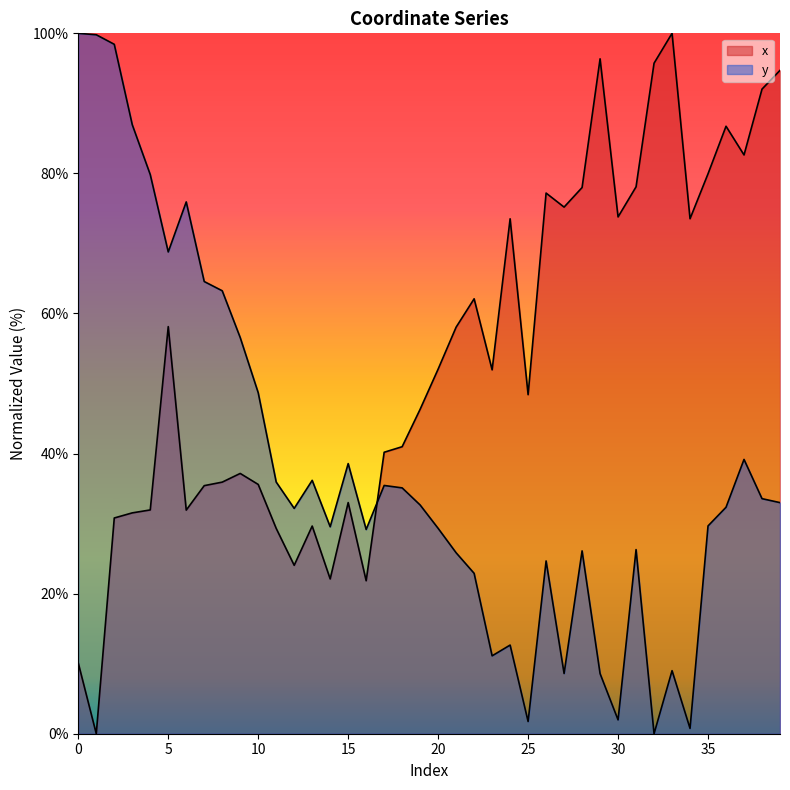

What is the value of the x point at the 23rd from the left?

62.1